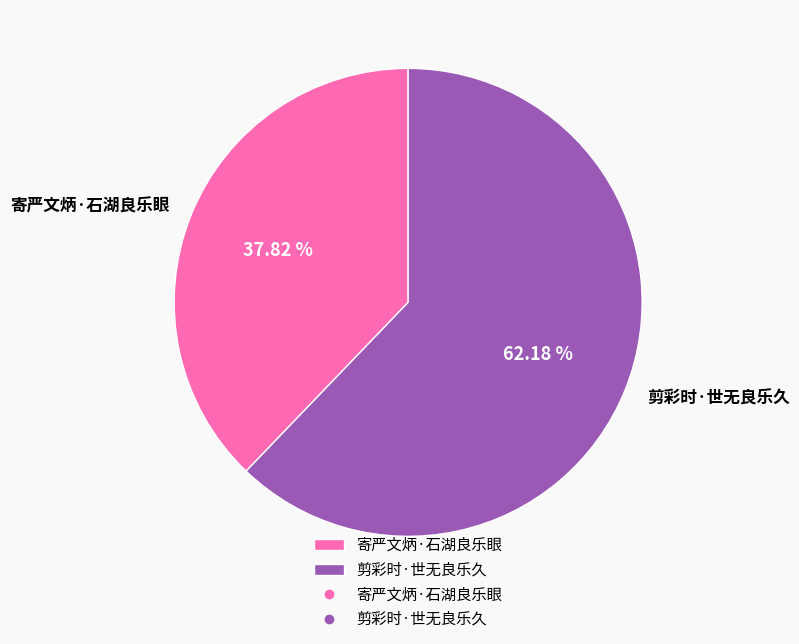

Which has a higher value, 剪彩时·世无良乐久 or 寄严文炳·石湖良乐眼?

剪彩时·世无良乐久